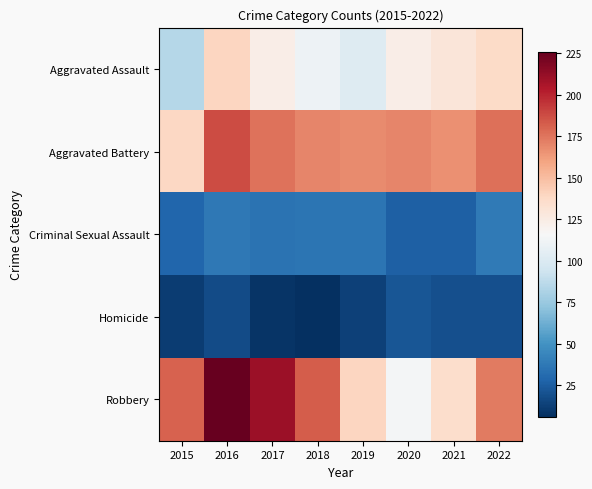

Count the number of data series in this chart.

5